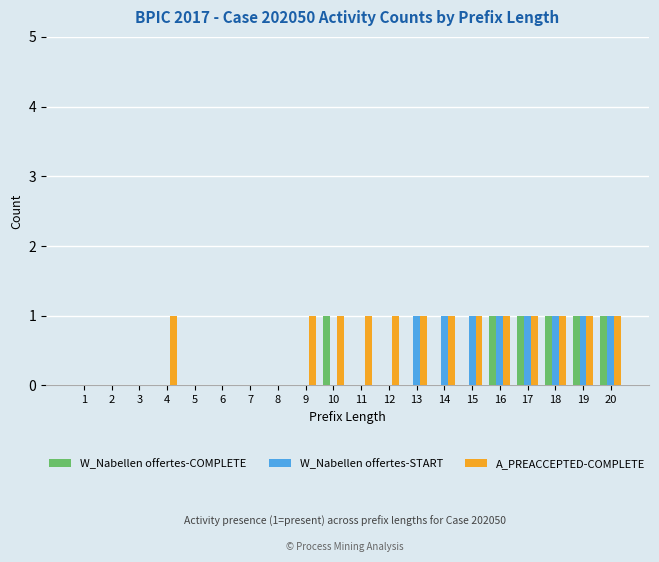

The W_Nabellen offertes-COMPLETE series shows 0 at 11. True or false?

True